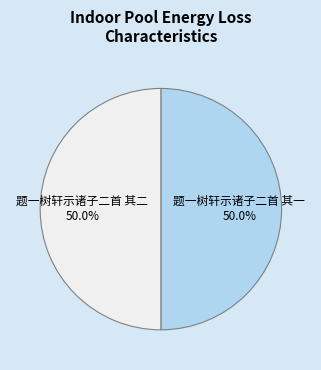

Combined, what portion of the pie is 题一树轩示诸子二首 其一 and 题一树轩示诸子二首 其二?

100.0%